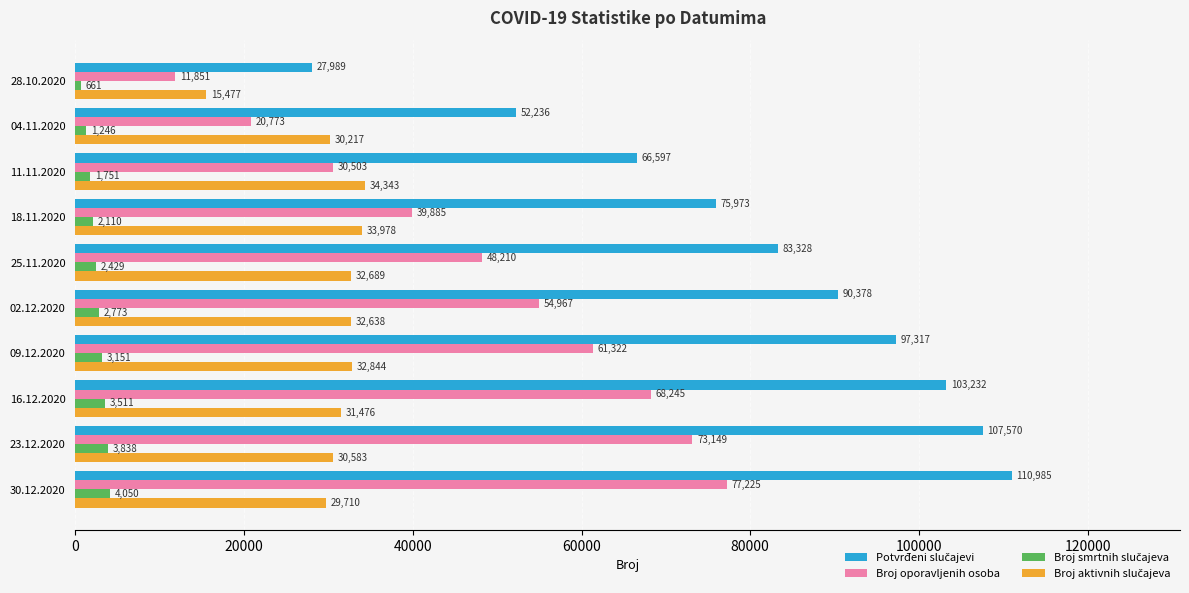

What is the total value across all series at 09.12.2020?

194634